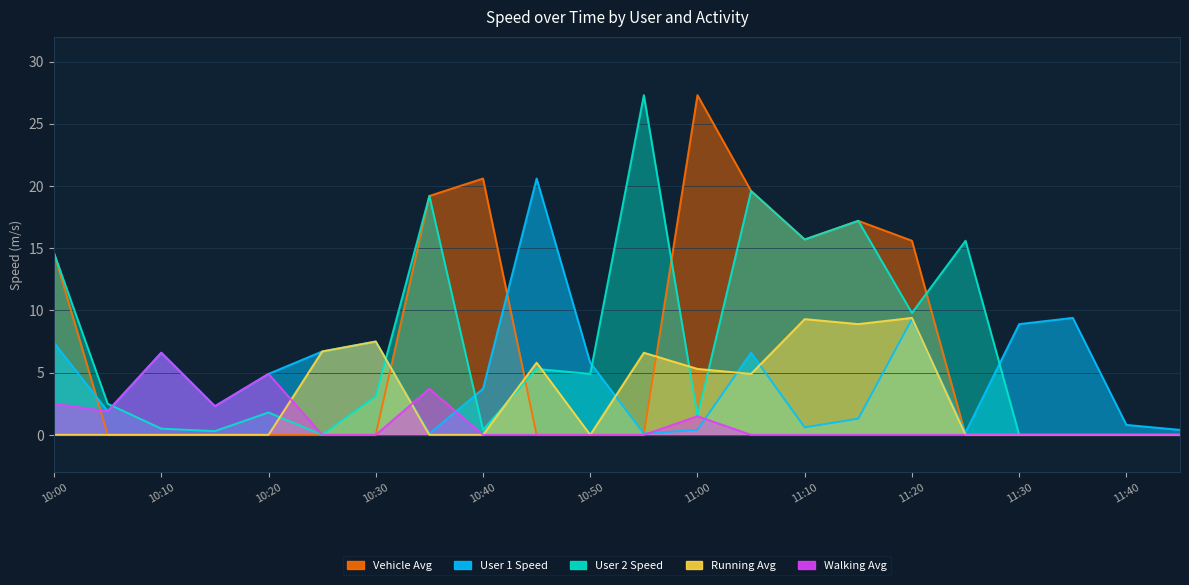

How many interior local valleys does the Walking Avg series have?

2